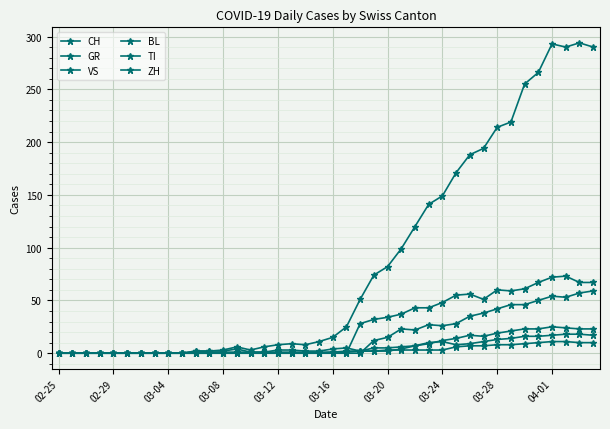

How many data points does each series have?

40